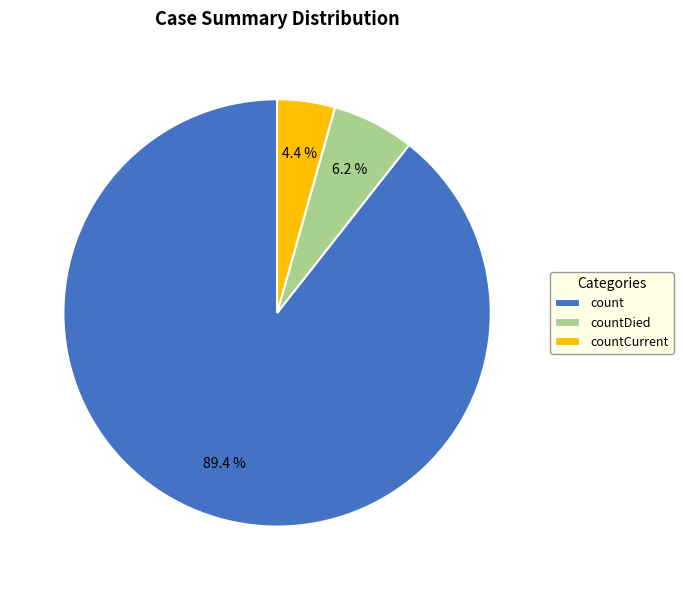

What is the majority slice?

count